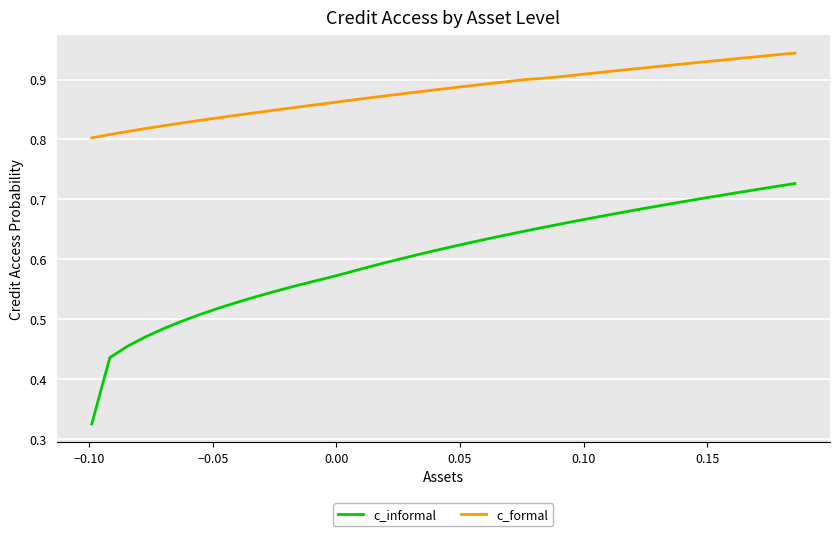

Which series has the largest total across all categories?

c_formal